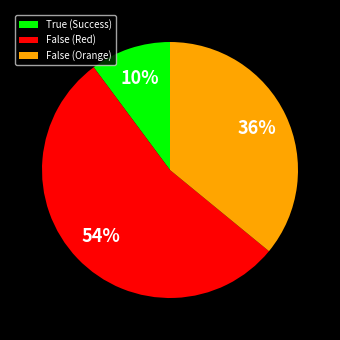

Rank the categories by value from lowest to highest.

True (Success), False (Orange), False (Red)